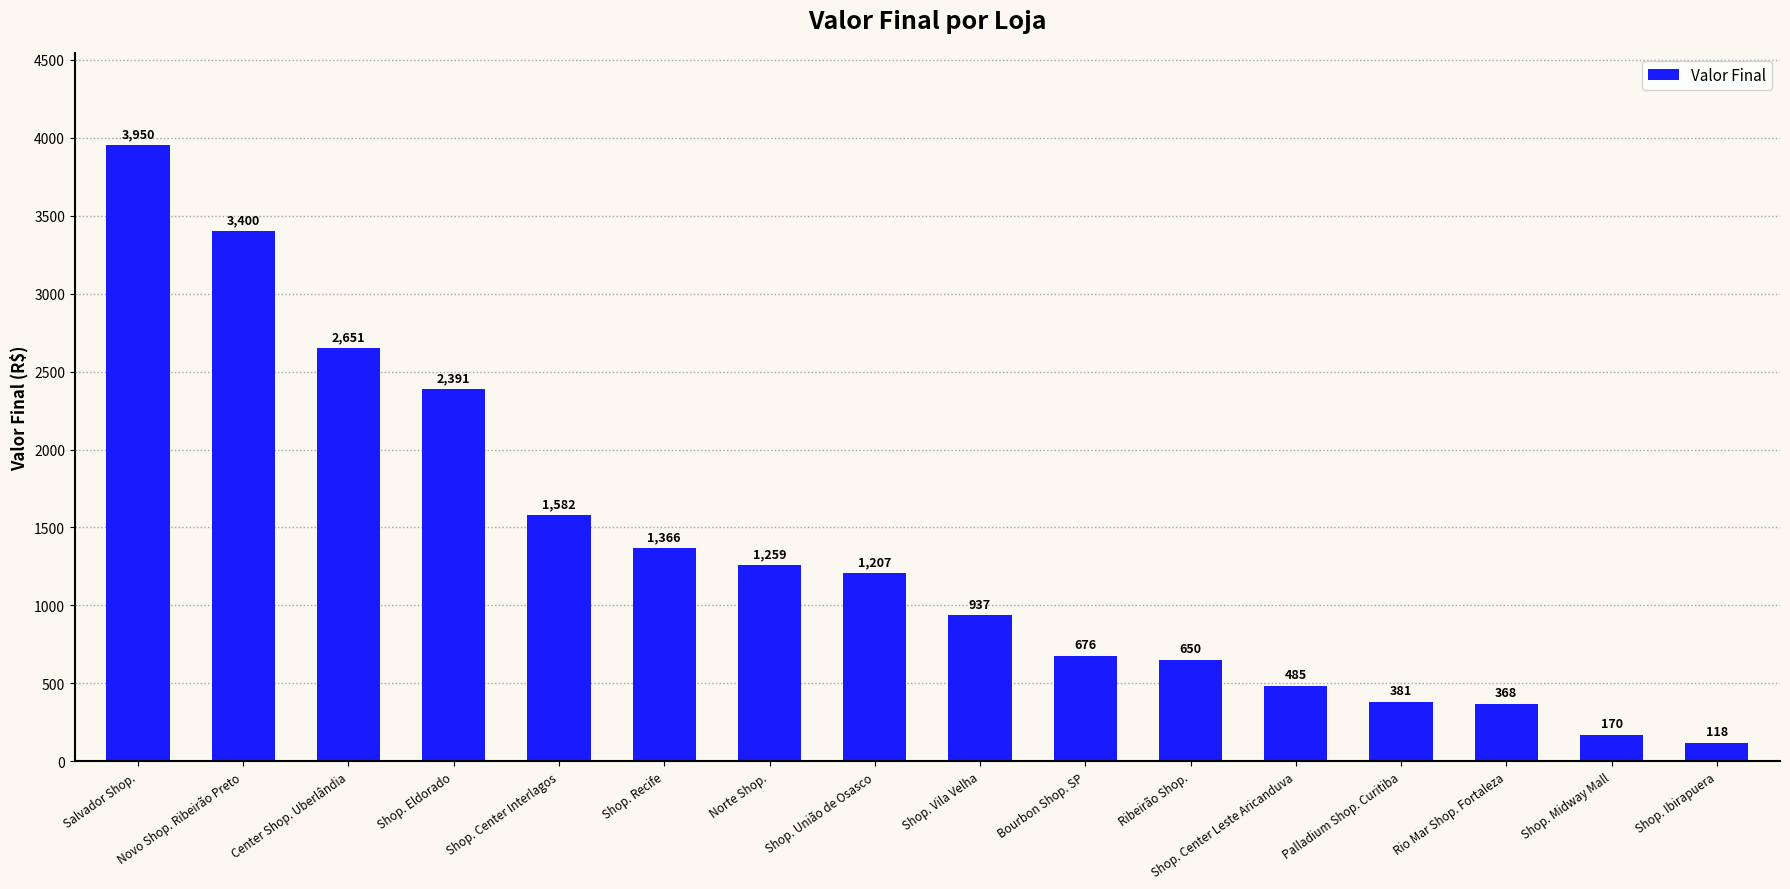

List the labels in order of value, largest first.

Salvador Shop., Novo Shop. Ribeirão Preto, Center Shop. Uberlândia, Shop. Eldorado, Shop. Center Interlagos, Shop. Recife, Norte Shop., Shop. União de Osasco, Shop. Vila Velha, Bourbon Shop. SP, Ribeirão Shop., Shop. Center Leste Aricanduva, Palladium Shop. Curitiba, Rio Mar Shop. Fortaleza, Shop. Midway Mall, Shop. Ibirapuera